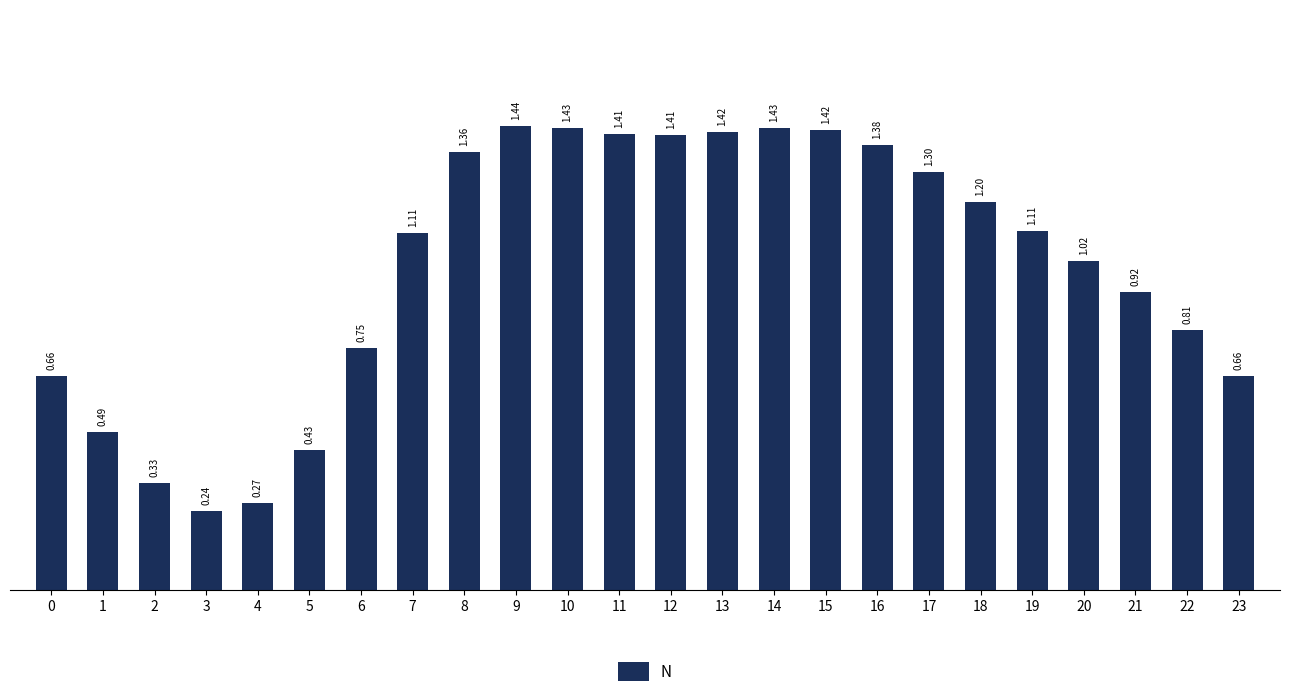

Between 23 and 14, which is larger?

14